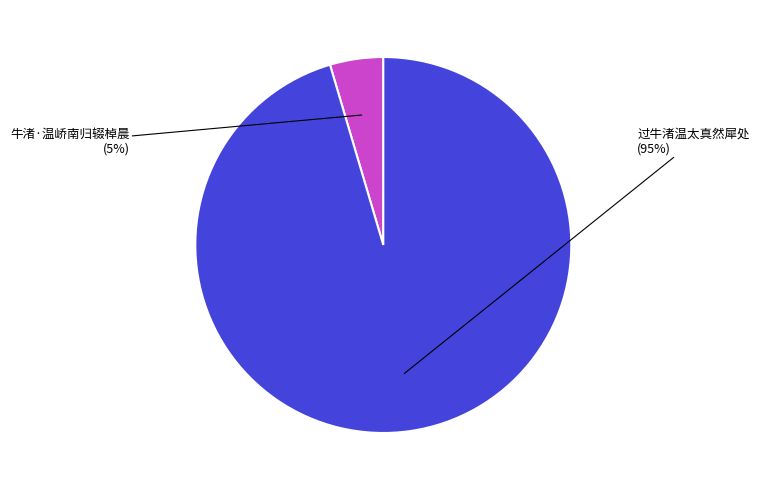

How many slices are in this pie chart?

2